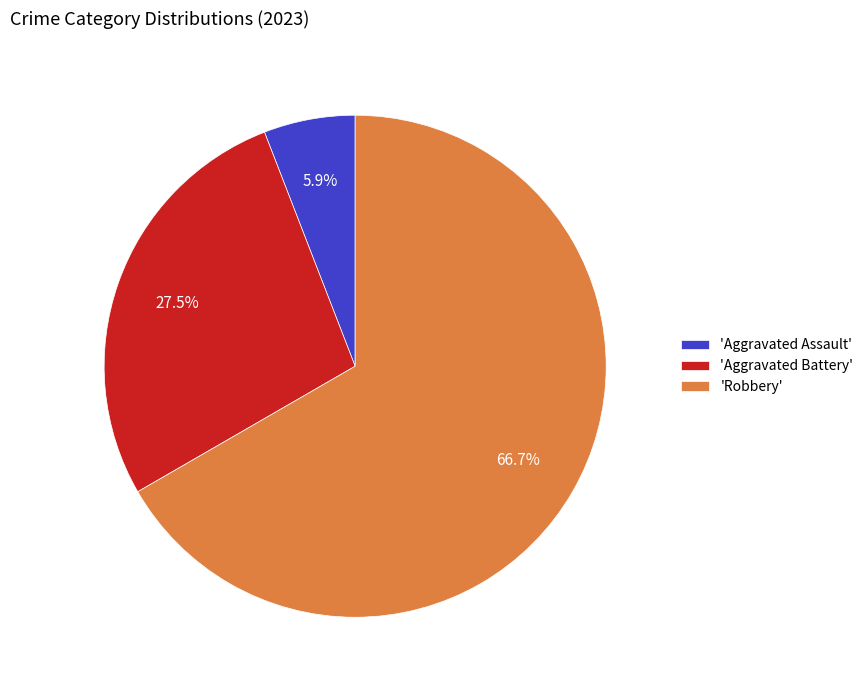

Which category has the smallest portion of the pie?

'Aggravated Assault'